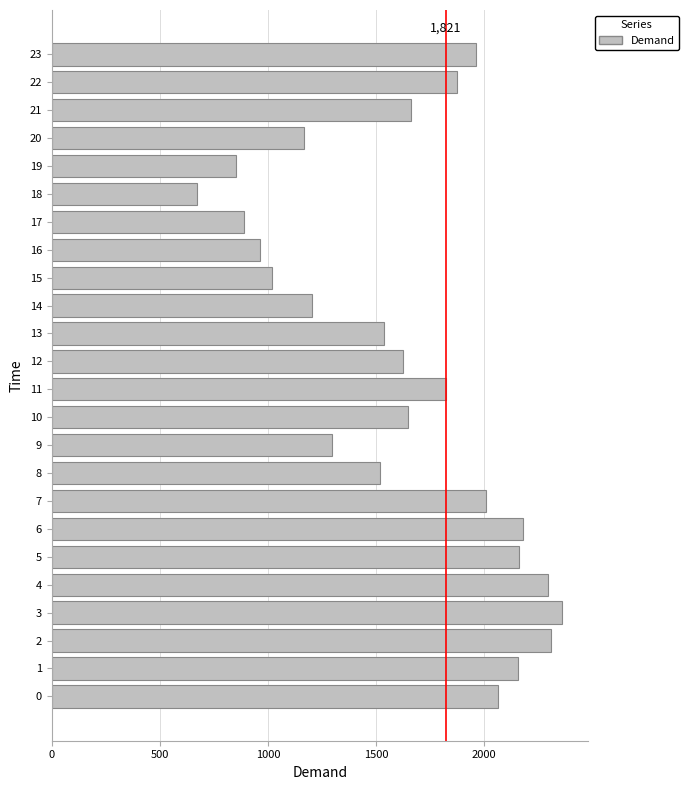

Between 21 and 19, which is larger?

21